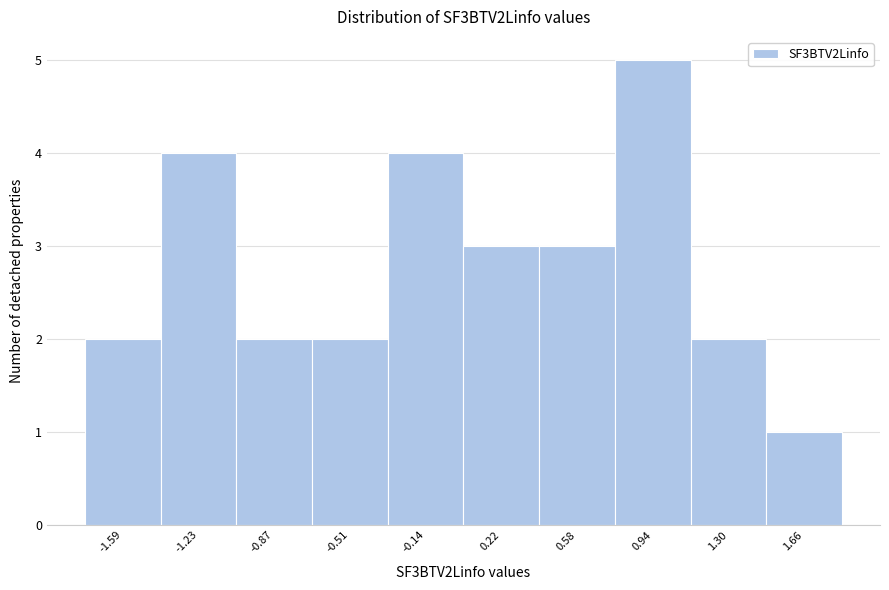

Reading left to right, list every bar in this chart as the range it spans on the x-axis followed by its height. Neither the bar edges nor the heights are printed on the chart, so give them approximately, as read against the axes.

-1.75 to -1.40: 2
-1.40 to -1.05: 4
-1.05 to -0.70: 2
-0.70 to -0.30: 2
-0.30 to 0.05: 4
0.05 to 0.40: 3
0.40 to 0.75: 3
0.75 to 1.10: 5
1.10 to 1.50: 2
1.50 to 1.85: 1